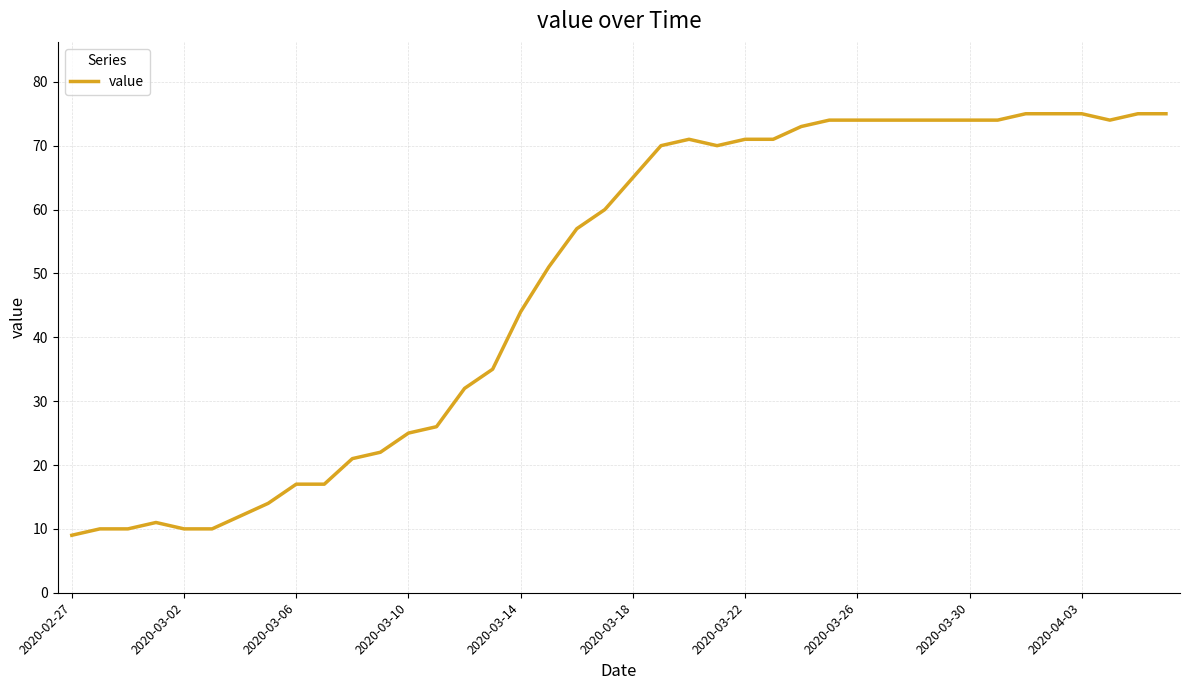

What is the maximum value shown in the chart?

75